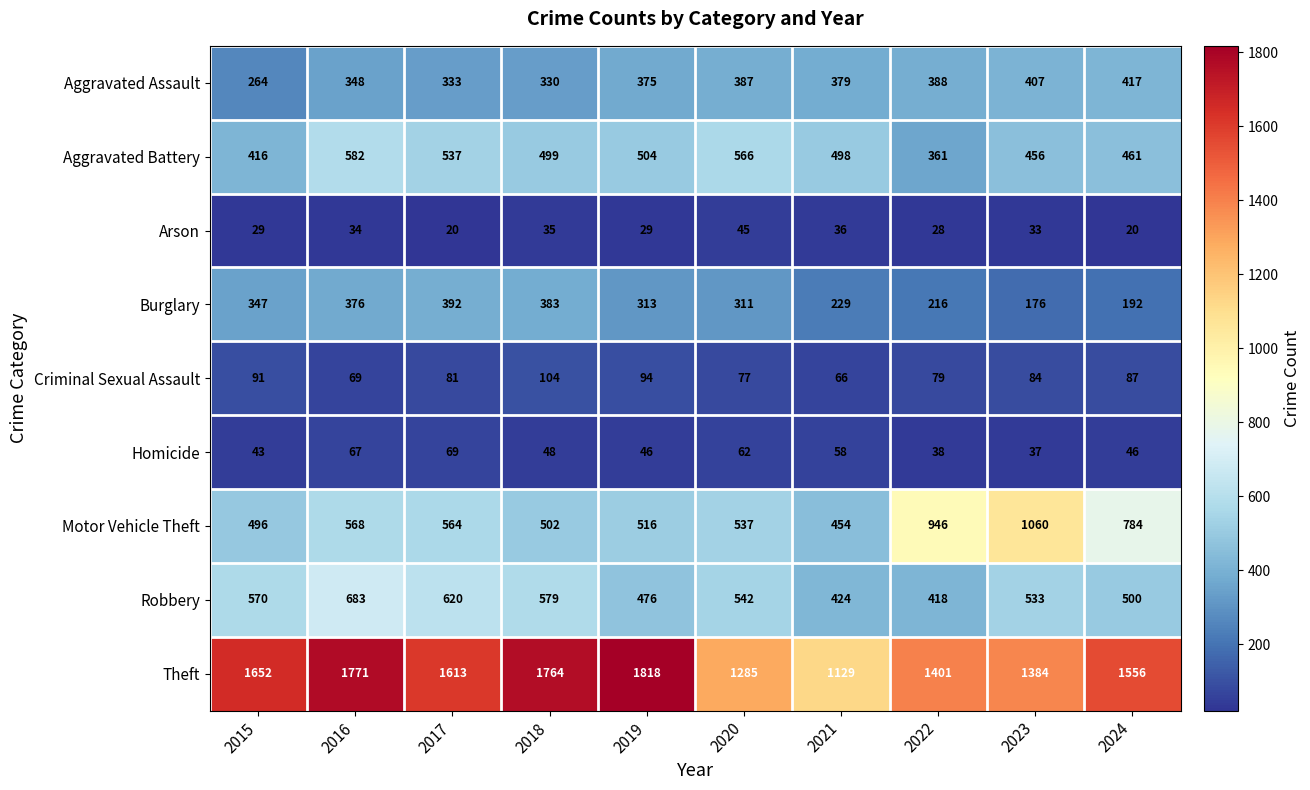

Rank the series at 2024 from highest to lowest value.

Theft, Motor Vehicle Theft, Robbery, Aggravated Battery, Aggravated Assault, Burglary, Criminal Sexual Assault, Homicide, Arson